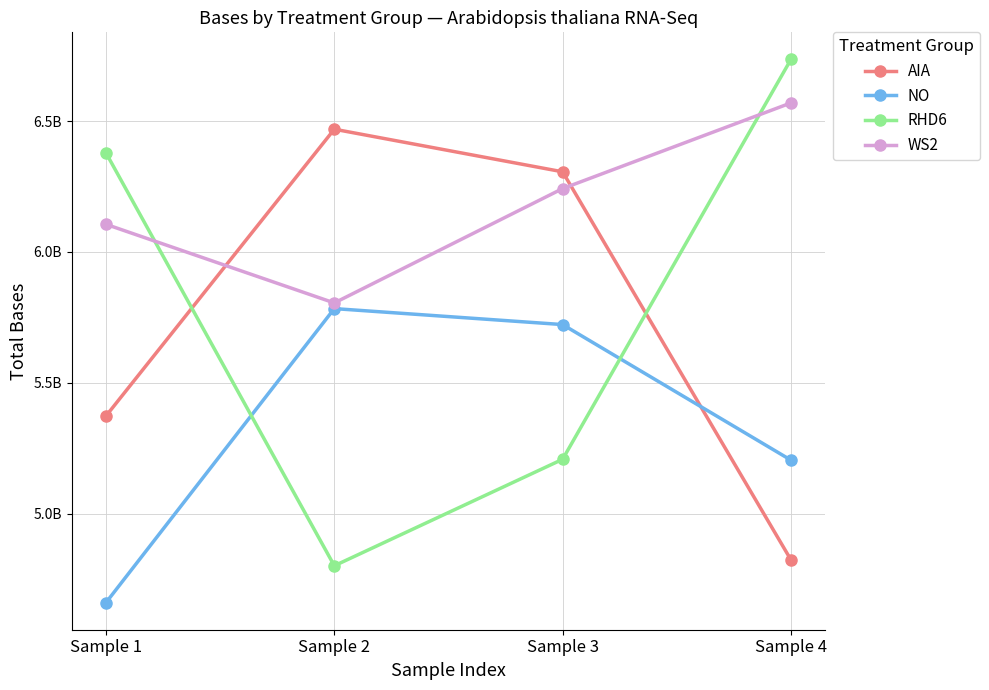

Where is the first local maximum for AIA?

Sample 2